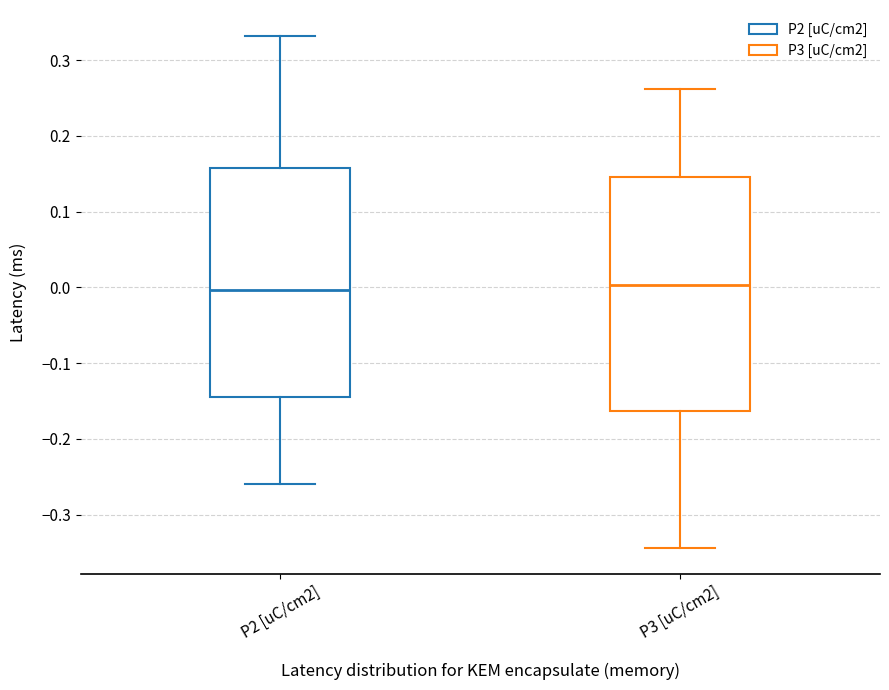

Reading left to right, read every box against the y-axis: the position of its median line, the range the box covers, and the ends of its whiskers. The values are not printed on the chart, so give them approximately, as read against the axis.

P2 [uC/cm2]: median 0.00, box -0.14 to 0.16, whiskers -0.26 to 0.33
P3 [uC/cm2]: median 0.00, box -0.16 to 0.15, whiskers -0.34 to 0.26